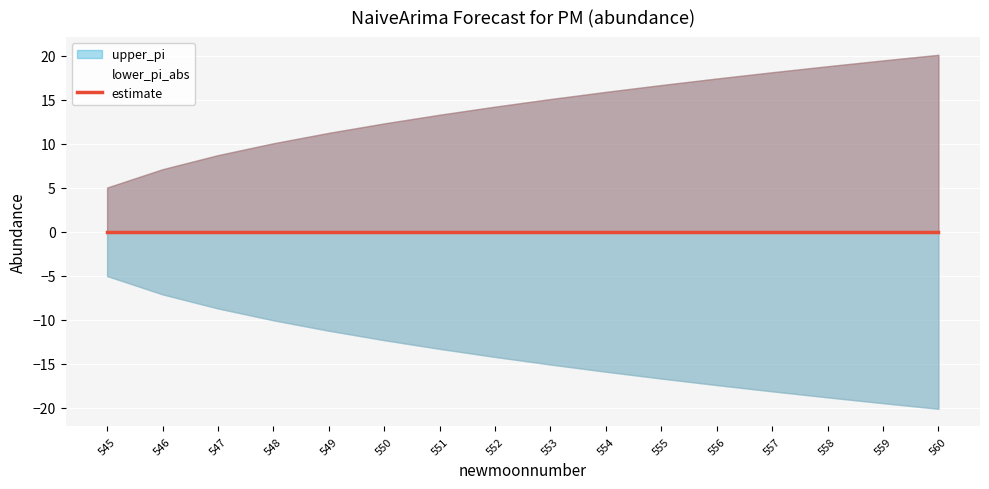

True or false: estimate has more than 2 points higher than both neighbors.

False